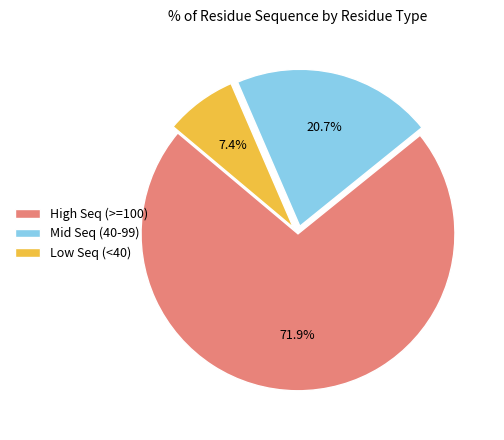

Is High Seq (>=100) the majority of the pie?

Yes